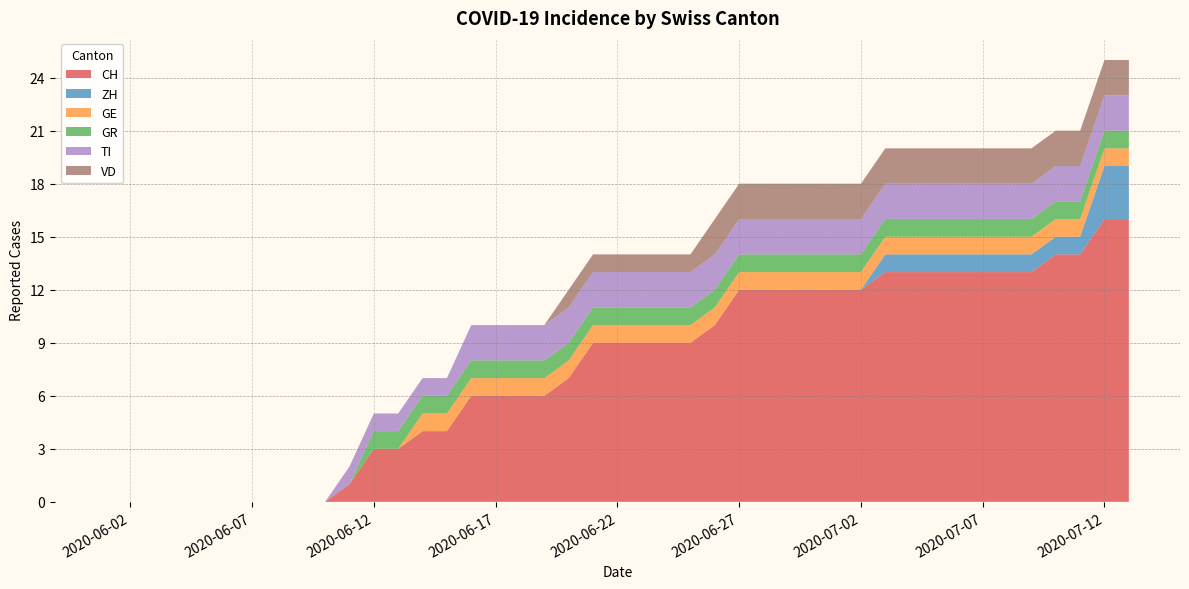

Reading left to right, what are all the values shown in this chart?

CH: 0	0	0	0	0	0	0	1	3	3	4	4	6	6	6	6	7	9	9	9	9	9	10	12	12	12	12	12	12	13	13	13	13	13	13	13	14	14	16	16
ZH: 0	0	0	0	0	0	0	0	0	0	0	0	0	0	0	0	0	0	0	0	0	0	0	0	0	0	0	0	0	1	1	1	1	1	1	1	1	1	3	3
GE: 0	0	0	0	0	0	0	0	0	0	1	1	1	1	1	1	1	1	1	1	1	1	1	1	1	1	1	1	1	1	1	1	1	1	1	1	1	1	1	1
GR: 0	0	0	0	0	0	0	0	1	1	1	1	1	1	1	1	1	1	1	1	1	1	1	1	1	1	1	1	1	1	1	1	1	1	1	1	1	1	1	1
TI: 0	0	0	0	0	0	0	1	1	1	1	1	2	2	2	2	2	2	2	2	2	2	2	2	2	2	2	2	2	2	2	2	2	2	2	2	2	2	2	2
VD: 0	0	0	0	0	0	0	0	0	0	0	0	0	0	0	0	1	1	1	1	1	1	2	2	2	2	2	2	2	2	2	2	2	2	2	2	2	2	2	2